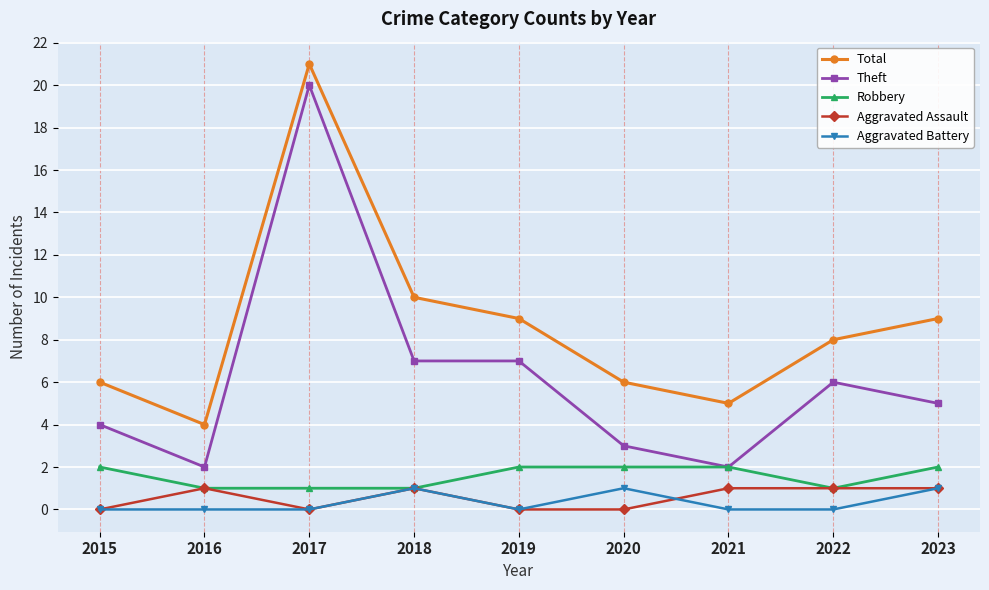

How many data points in Aggravated Assault are less than 1?

4